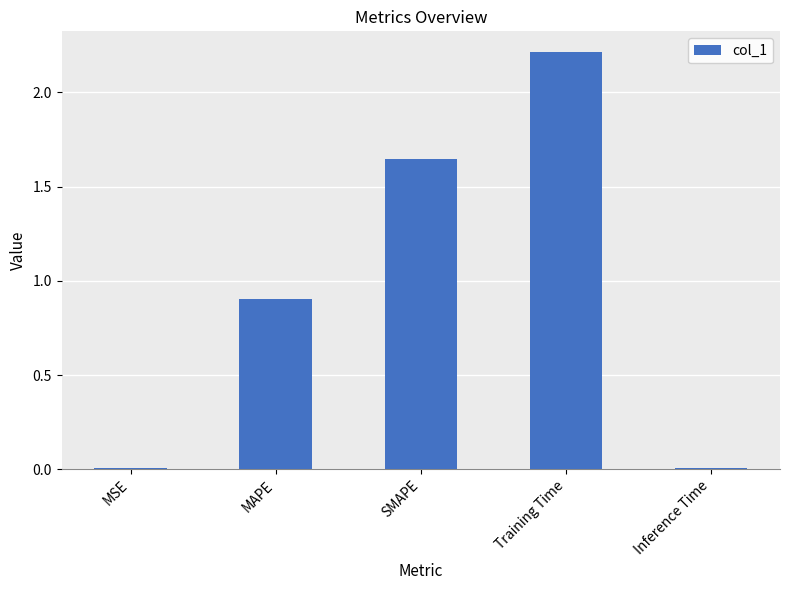

True or false: the data shows 0.6 at MAPE.

False